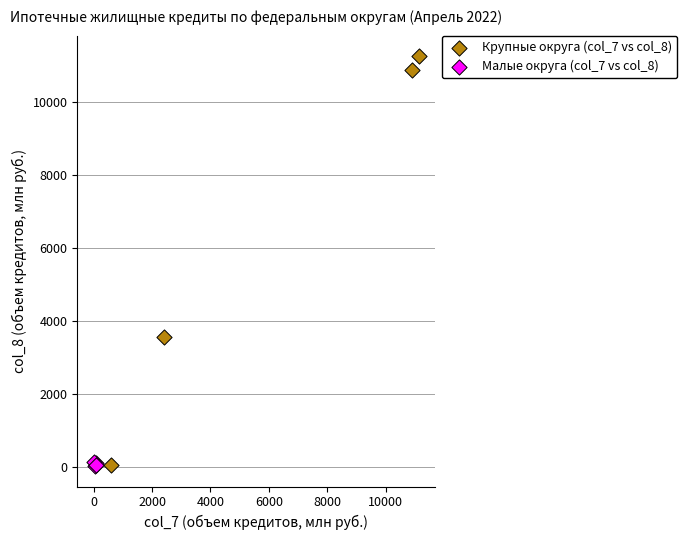

Which series contains the highest Y value?

Крупные округа (col_7 vs col_8)